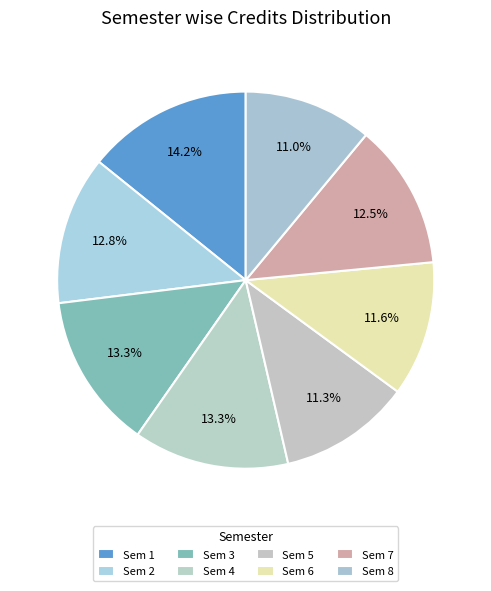

To the nearest percent, what percentage of the pie is Sem 8?

11%